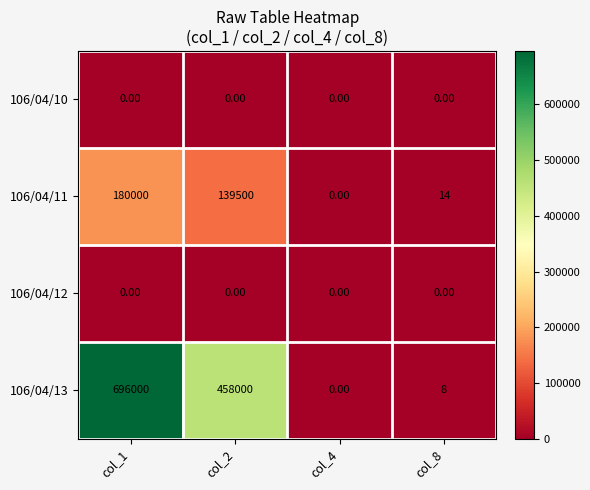

Between col_1 and col_4, which series saw the biggest shift?

106/04/13